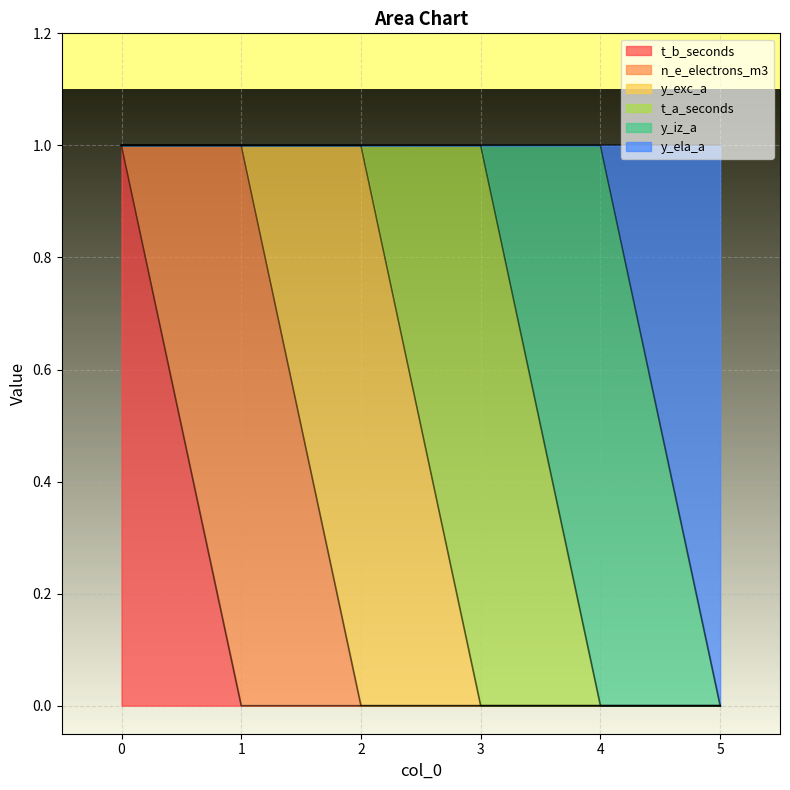

Is it true that t_b_seconds equals 0 at 1?

True